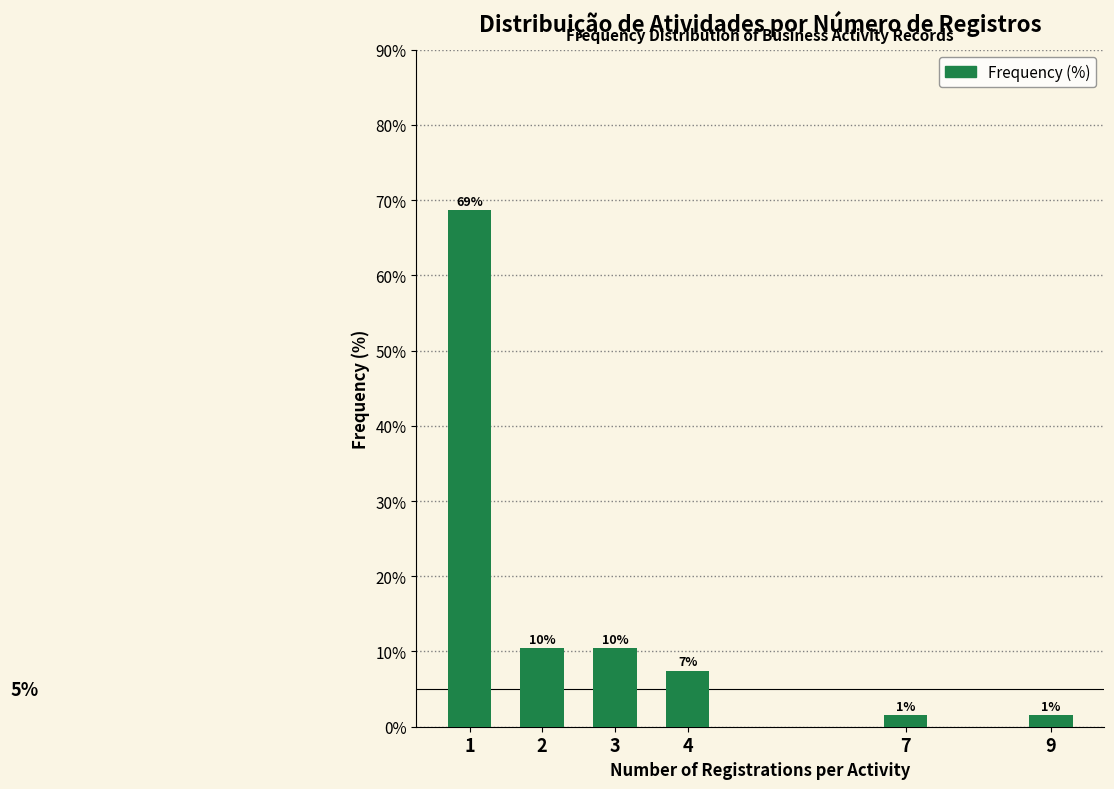

Does the chart contain any negative values?

No